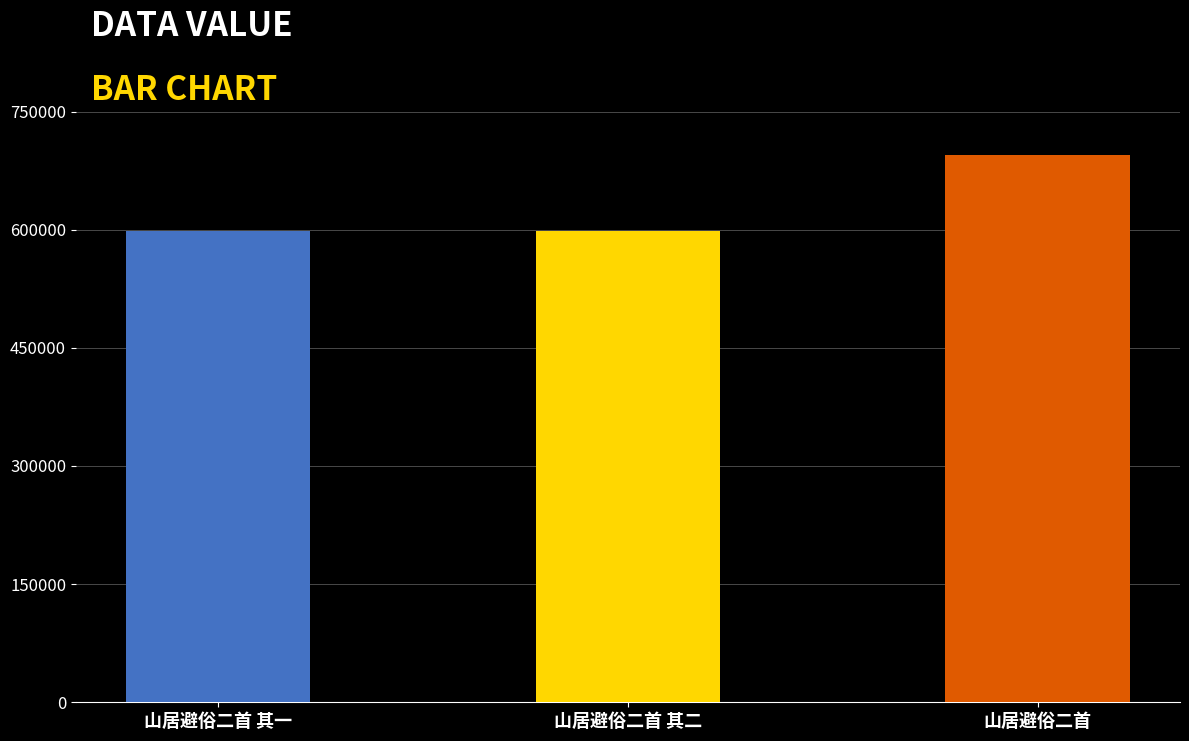

Rank the categories by value from lowest to highest.

山居避俗二首 其一, 山居避俗二首 其二, 山居避俗二首